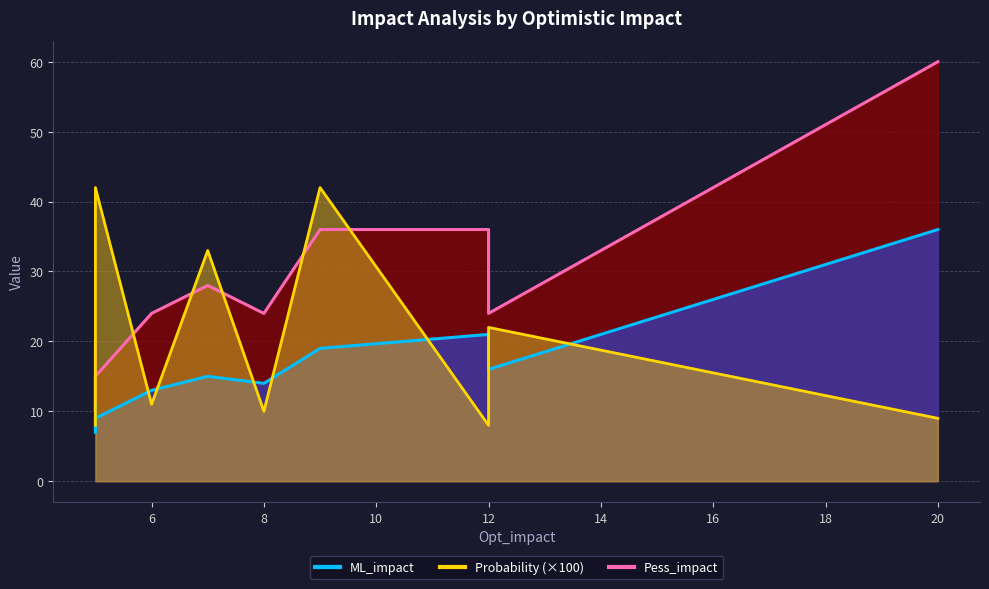

How many interior local peaks does the Pess_impact series have?

1